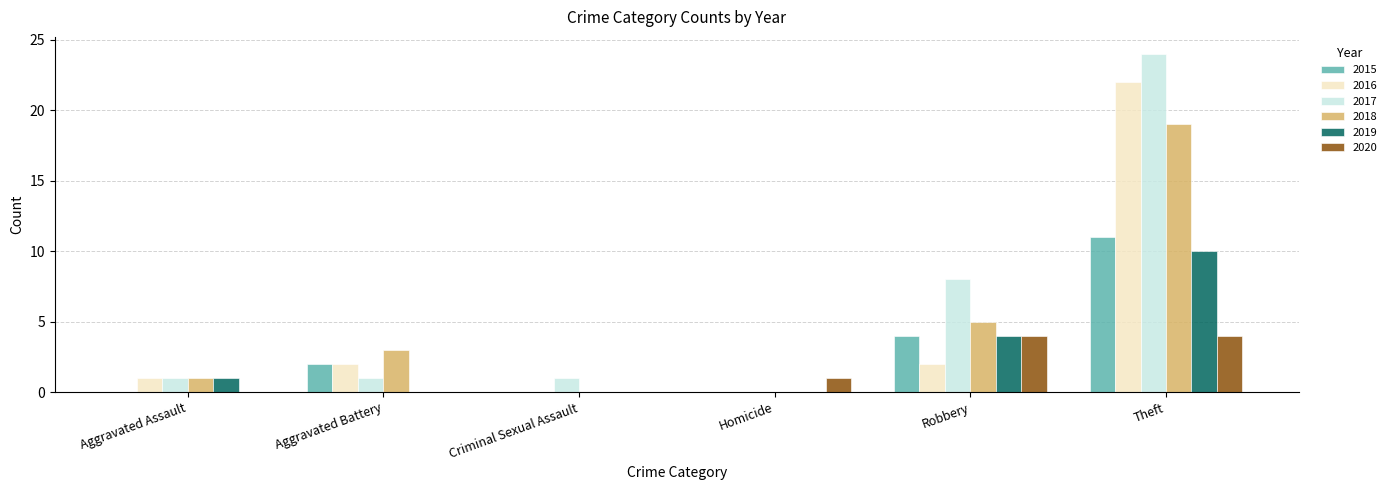

Reading left to right, list all the values displayed in this chart.

2015: Aggravated Assault=0	Aggravated Battery=2	Criminal Sexual Assault=0	Homicide=0	Robbery=4	Theft=11
2016: Aggravated Assault=1	Aggravated Battery=2	Criminal Sexual Assault=0	Homicide=0	Robbery=2	Theft=22
2017: Aggravated Assault=1	Aggravated Battery=1	Criminal Sexual Assault=1	Homicide=0	Robbery=8	Theft=24
2018: Aggravated Assault=1	Aggravated Battery=3	Criminal Sexual Assault=0	Homicide=0	Robbery=5	Theft=19
2019: Aggravated Assault=1	Aggravated Battery=0	Criminal Sexual Assault=0	Homicide=0	Robbery=4	Theft=10
2020: Aggravated Assault=0	Aggravated Battery=0	Criminal Sexual Assault=0	Homicide=1	Robbery=4	Theft=4